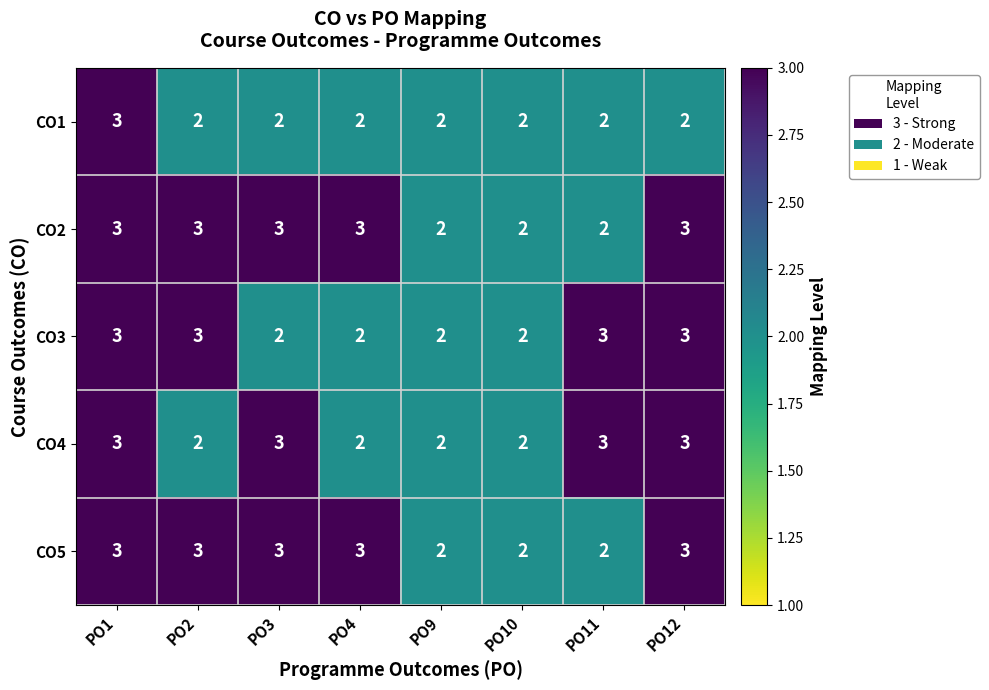

What is the sum of the CO4 values at PO10 and PO3?

5